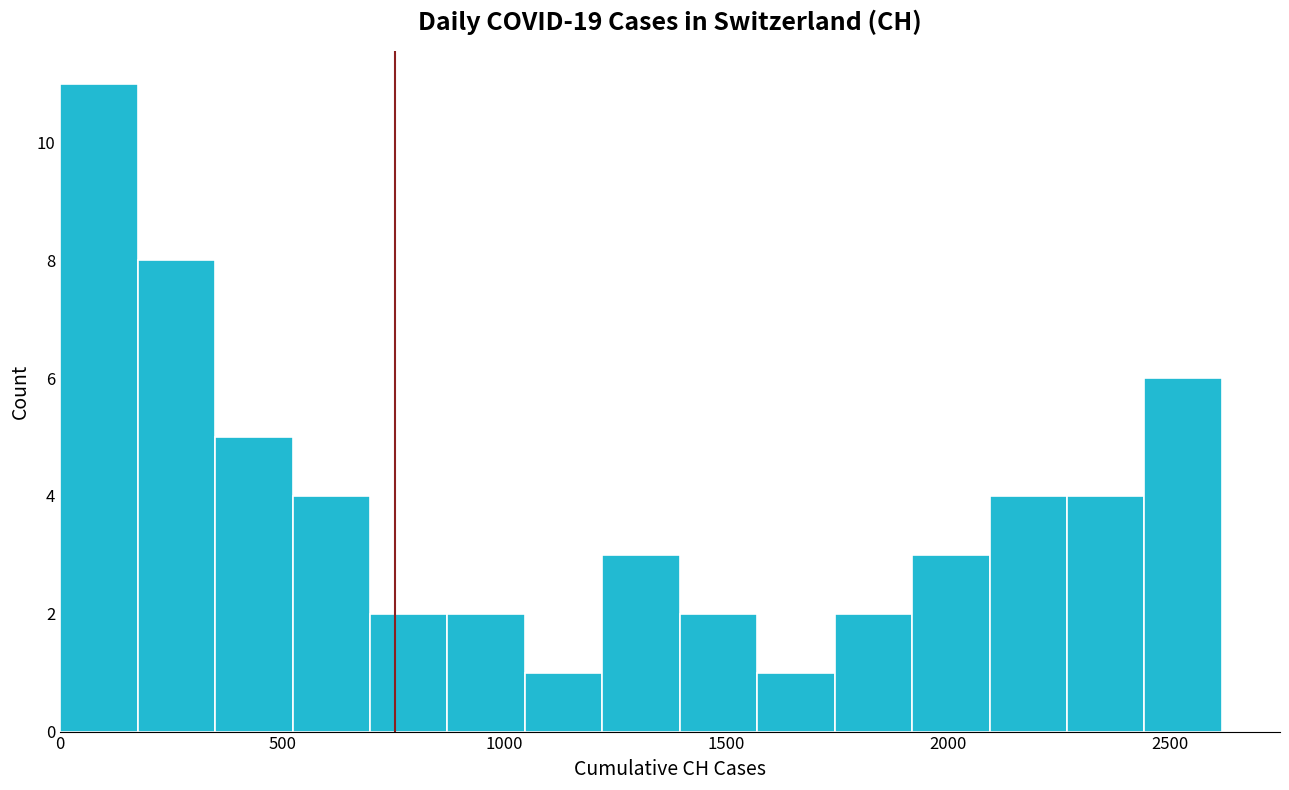

Read against the x-axis, roughly where is the centre of the tallest bar?

100